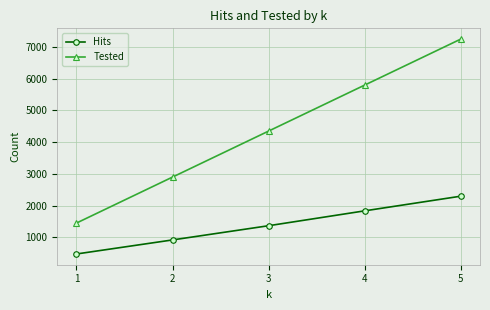

Reading left to right, what are all the values shown in this chart?

Hits: 1=475	2=918	3=1366	4=1835	5=2297
Tested: 1=1450	2=2900	3=4350	4=5800	5=7250